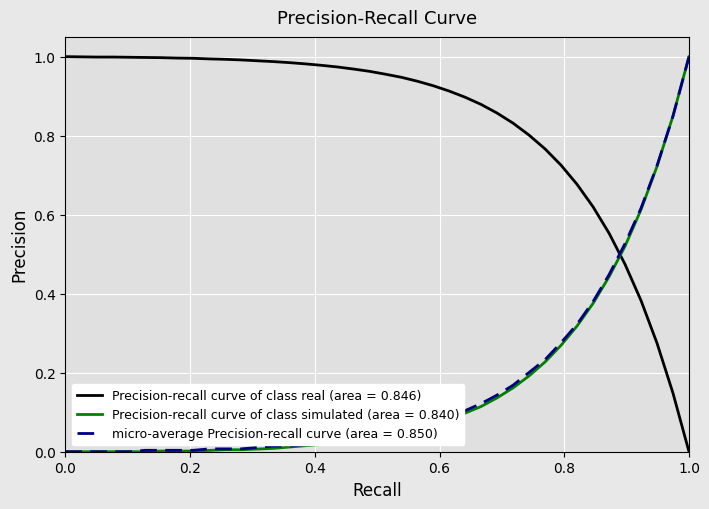

Which series has the largest total across all categories?

Precision-recall curve of class real (area = 0.846)